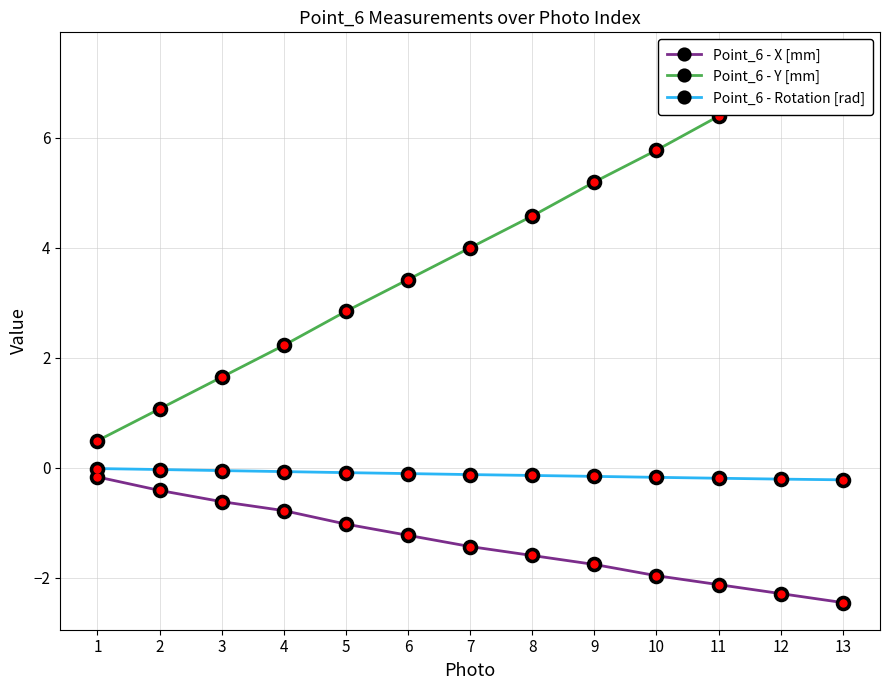

At which category is the sum across all series the highest?

13